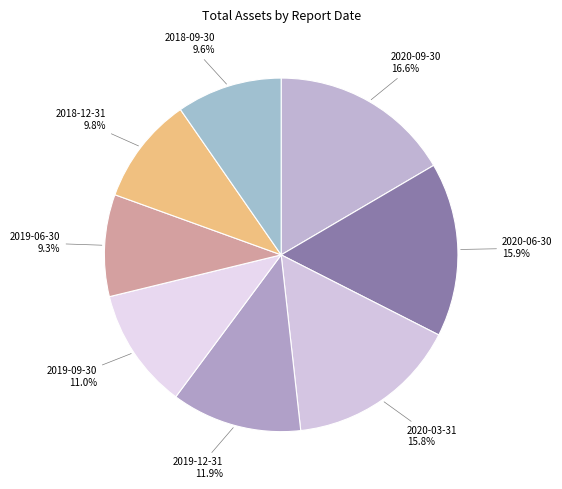

Which slice is the smallest?

2019-06-30